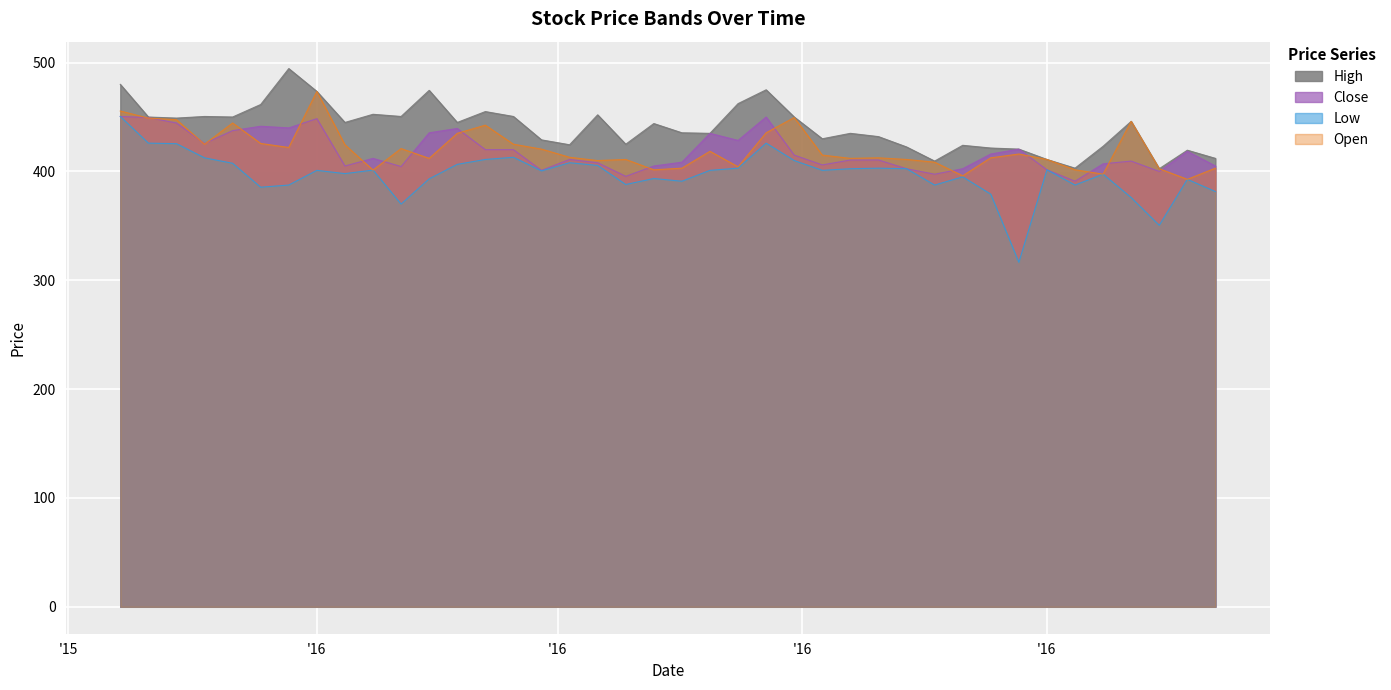

At which label does Close first exceed 412?

'15